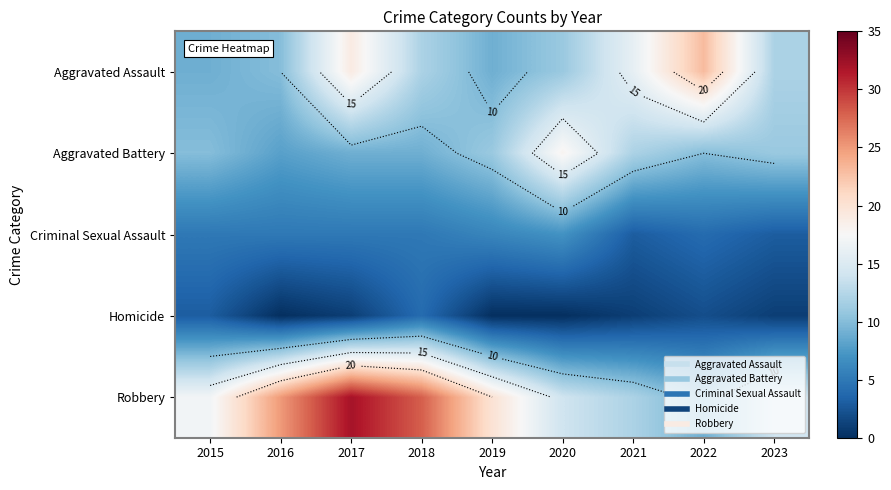

What is the maximum value shown in the chart?

32